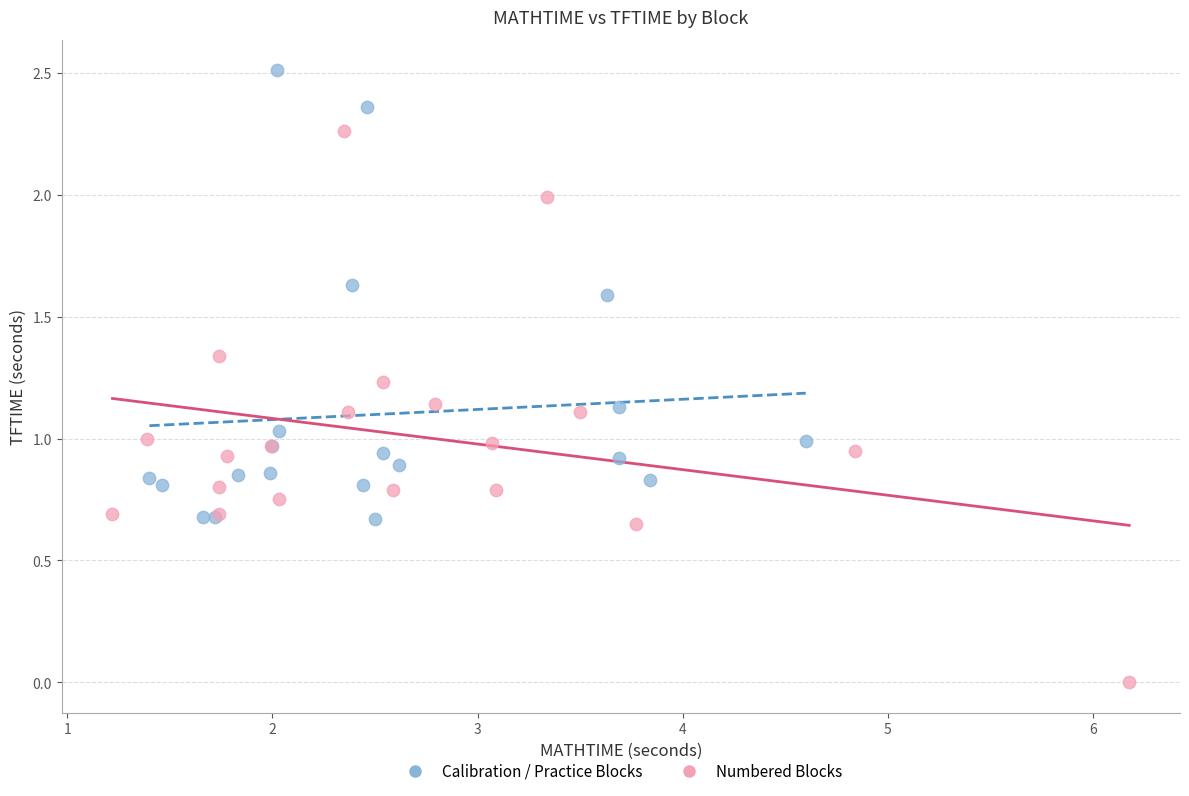

Which series reaches the minimum Y coordinate?

Numbered Blocks